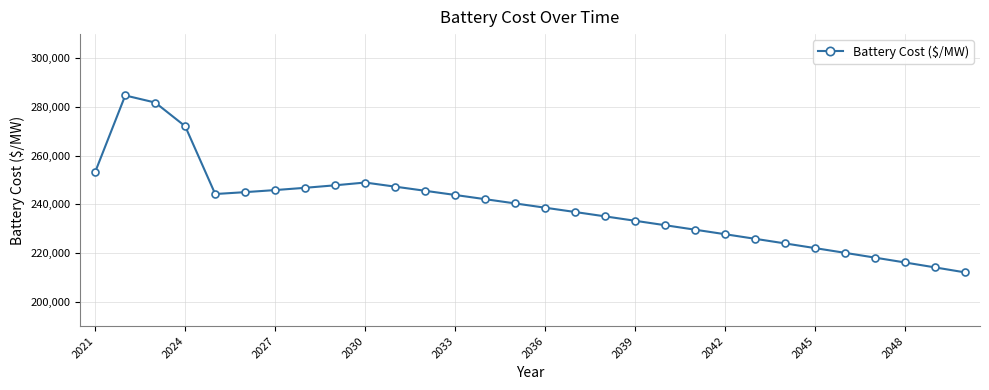

What is the minimum value shown in the chart?

212063.7